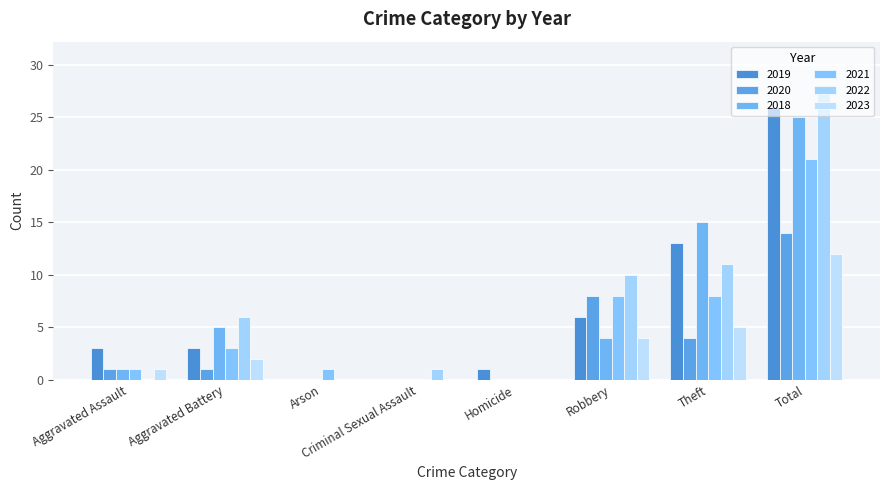

The 2020 series shows 7 at Criminal Sexual Assault. True or false?

False